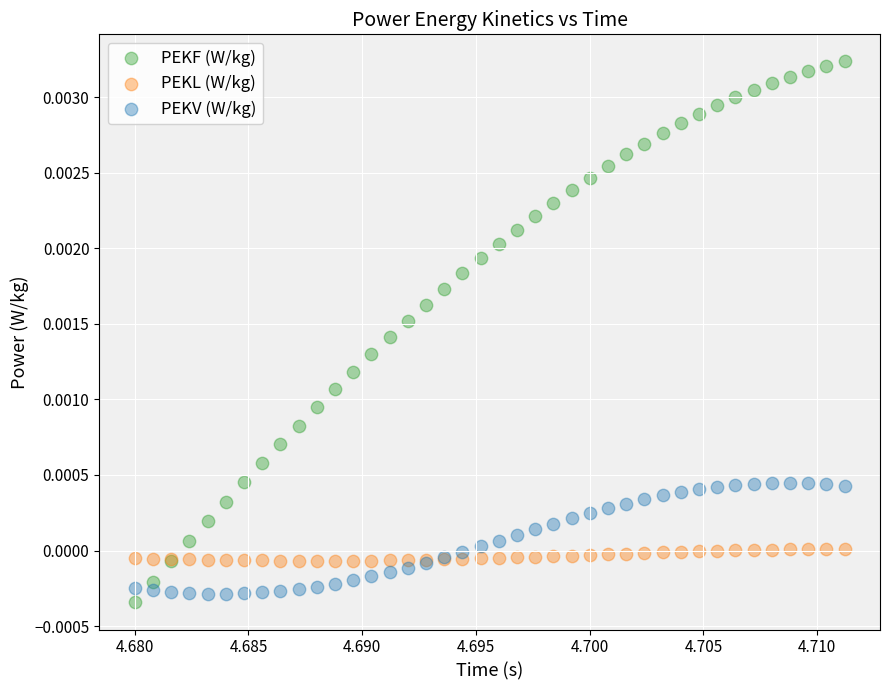

What are all the series names shown in the legend?

PEKF (W/kg), PEKL (W/kg), PEKV (W/kg)